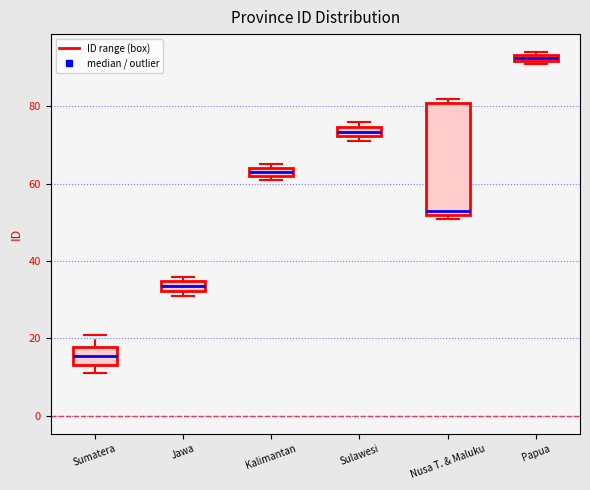

Which box's median line is the highest?

Papua